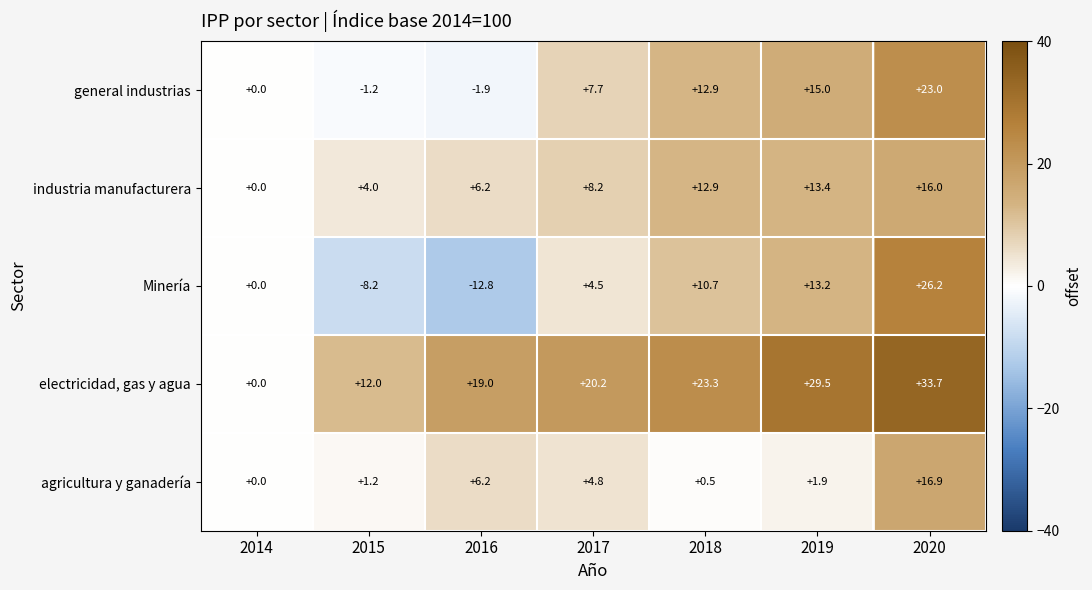

At which category is the sum across all series the highest?

2020